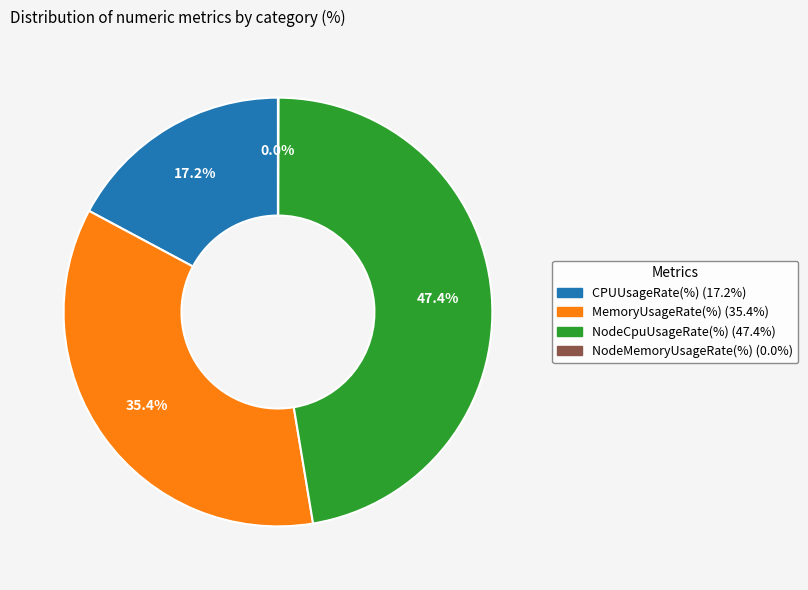

Which category has the biggest portion of the pie?

NodeCpuUsageRate(%)